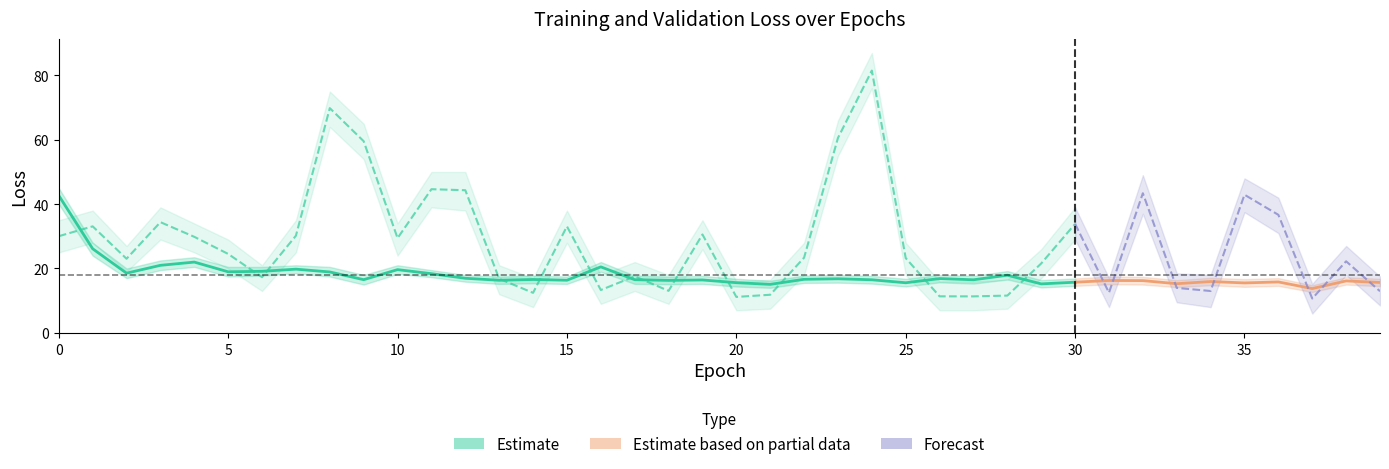

True or false: loss_lower and loss cross at least once.

False